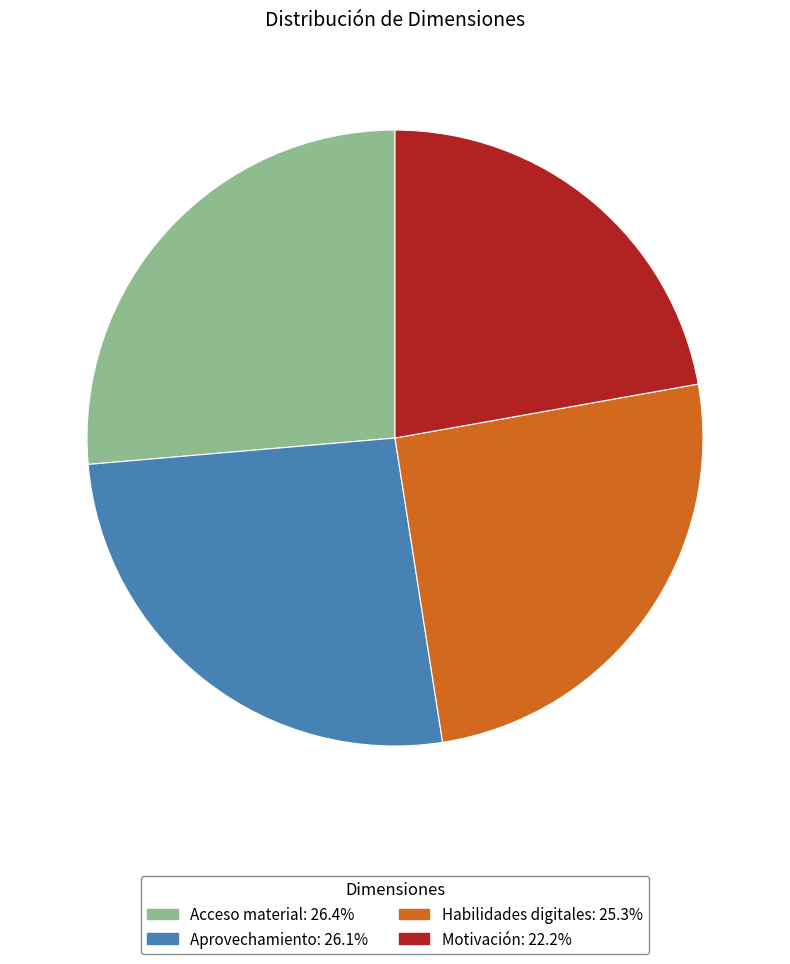

Is Acceso material the majority of the pie?

No